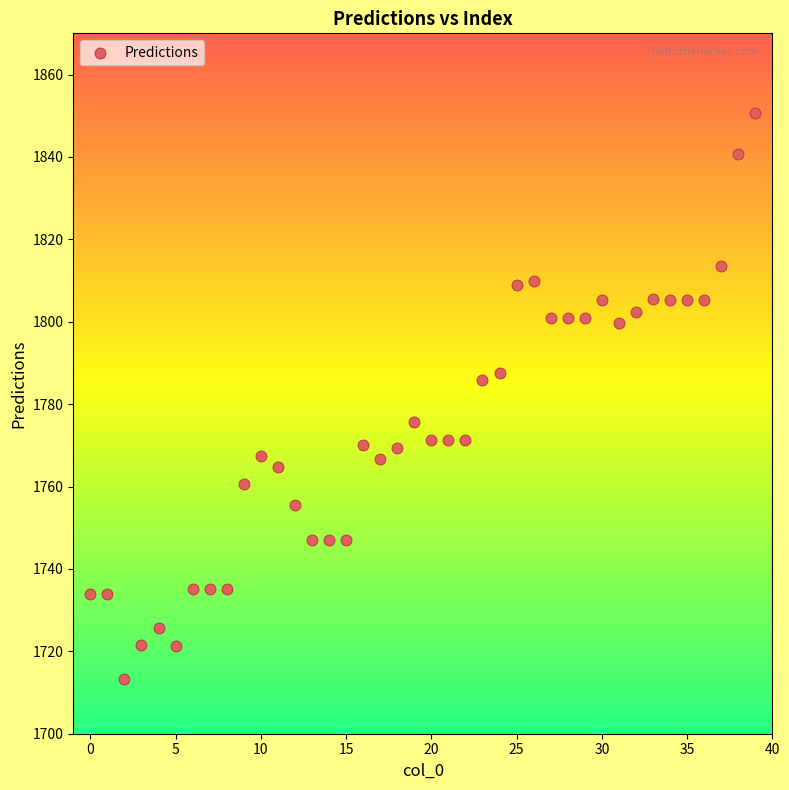

What is the range of Y values (max minus min)?

137.6